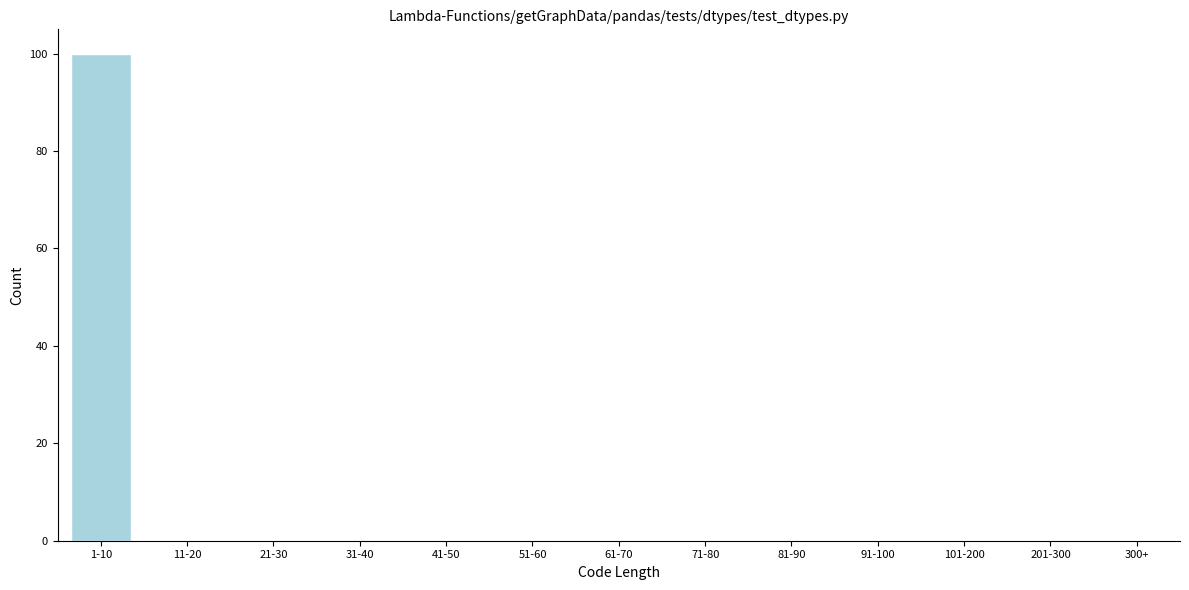

Reading left to right, what are all the values shown in this chart?

1-10=100	11-20=0	21-30=0	31-40=0	41-50=0	51-60=0	61-70=0	71-80=0	81-90=0	91-100=0	101-200=0	201-300=0	300+=0